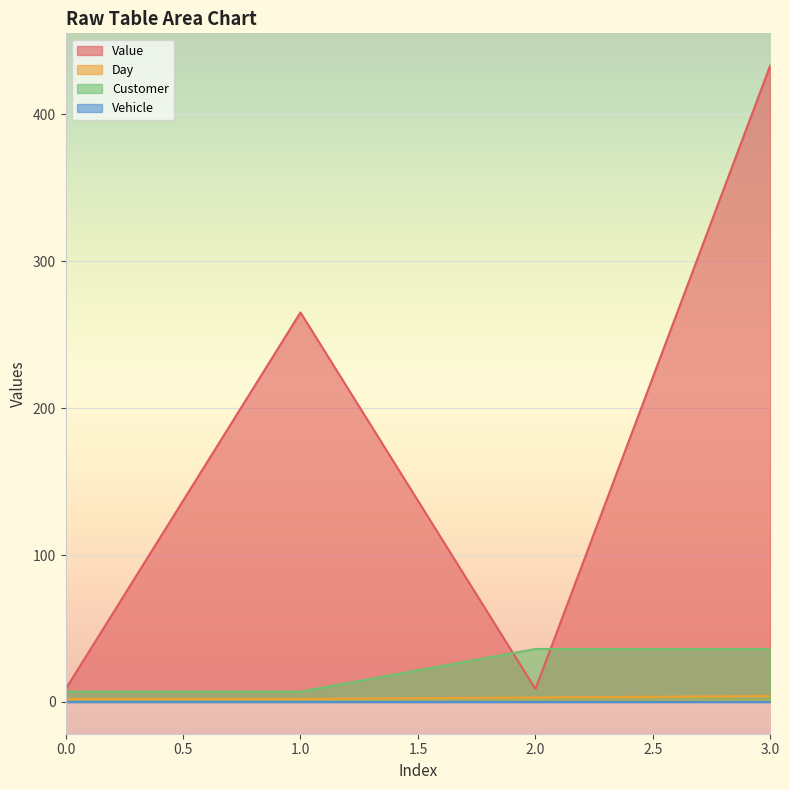

What is the value of the Customer point at the 1st from the left?

7.0